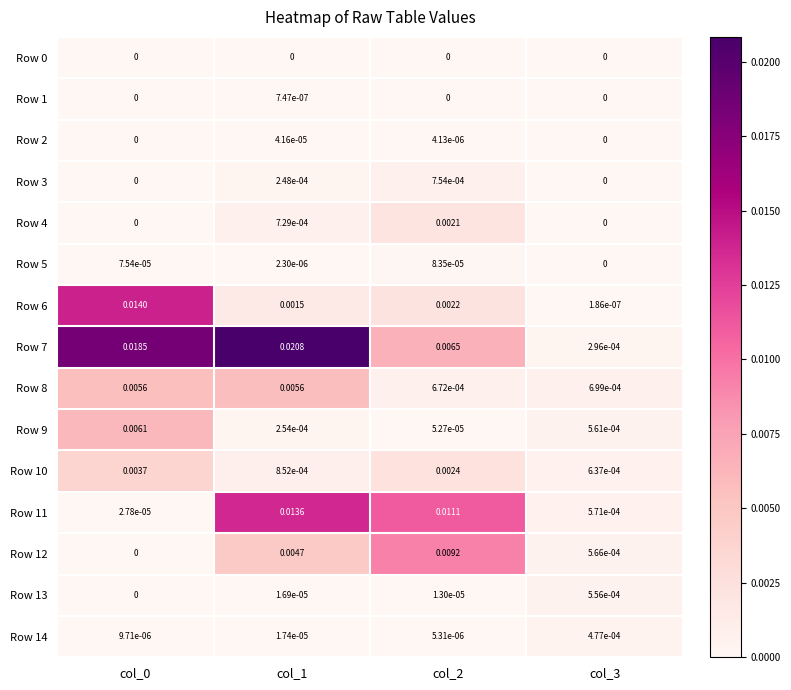

Is the value of Row 9 at col_1 greater than the value of Row 8 at col_3?

No